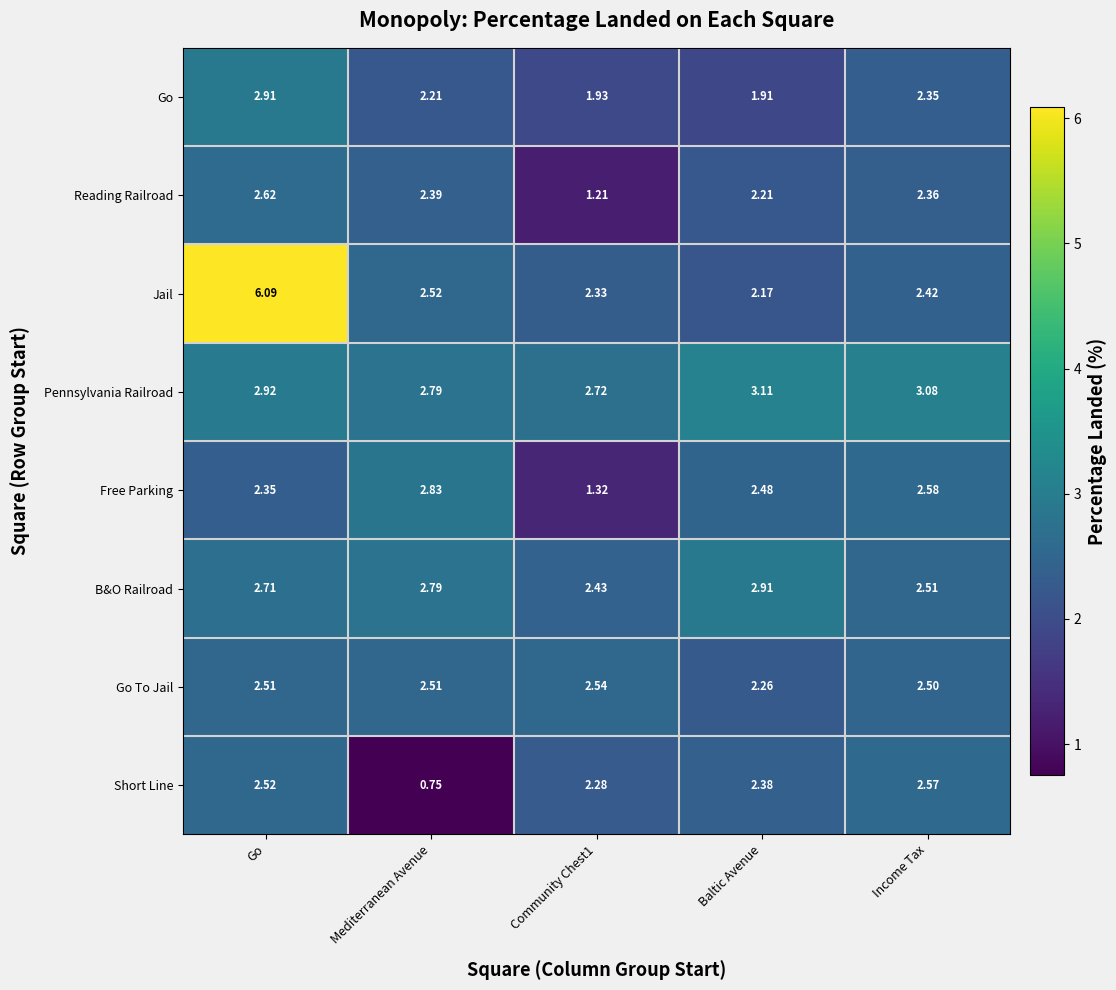

Where is Free Parking nearest to the value 2?

Go